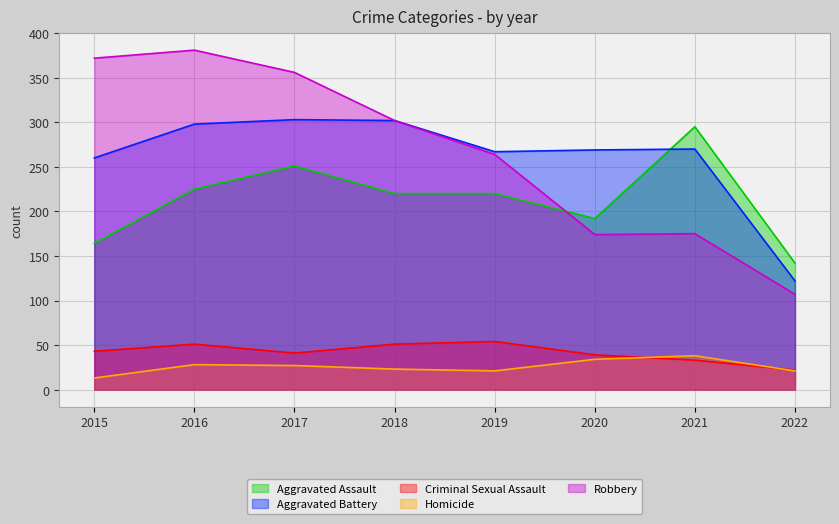

How many values in the Homicide series are below 27?

4